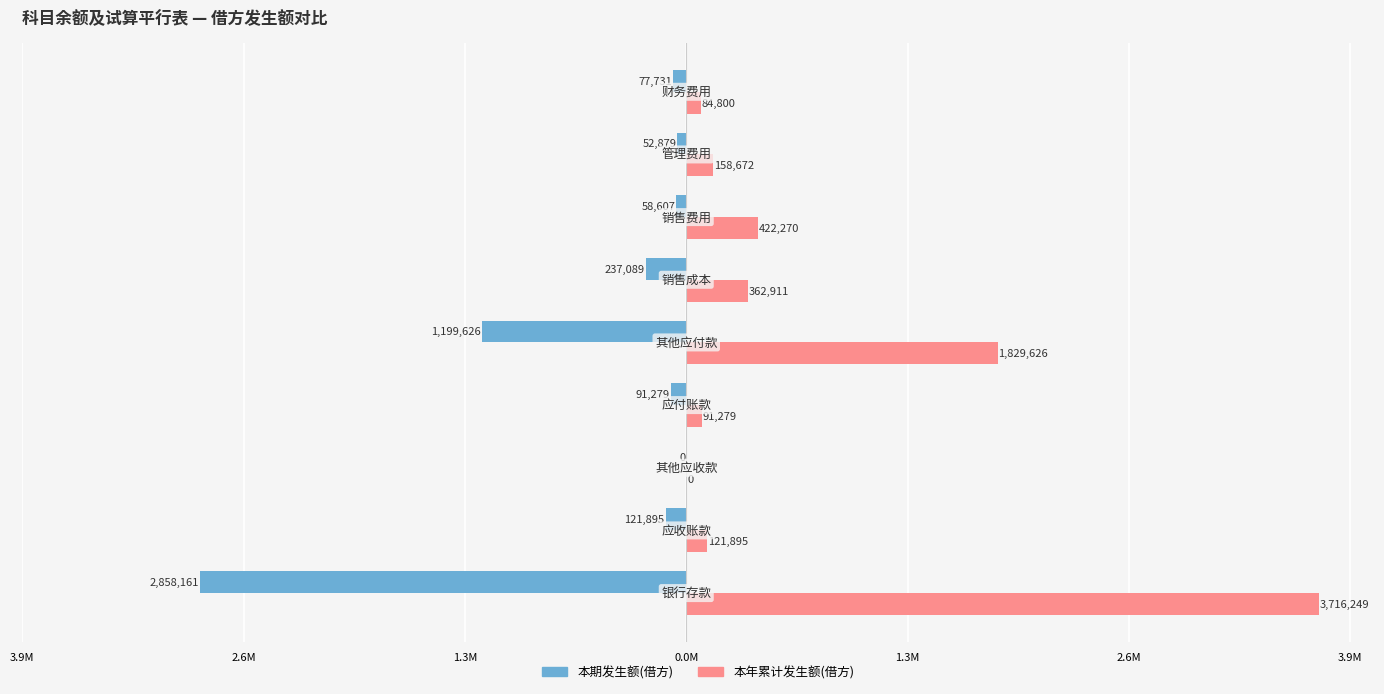

What are all the series names shown in the legend?

本期发生额(借方), 本年累计发生额(借方)